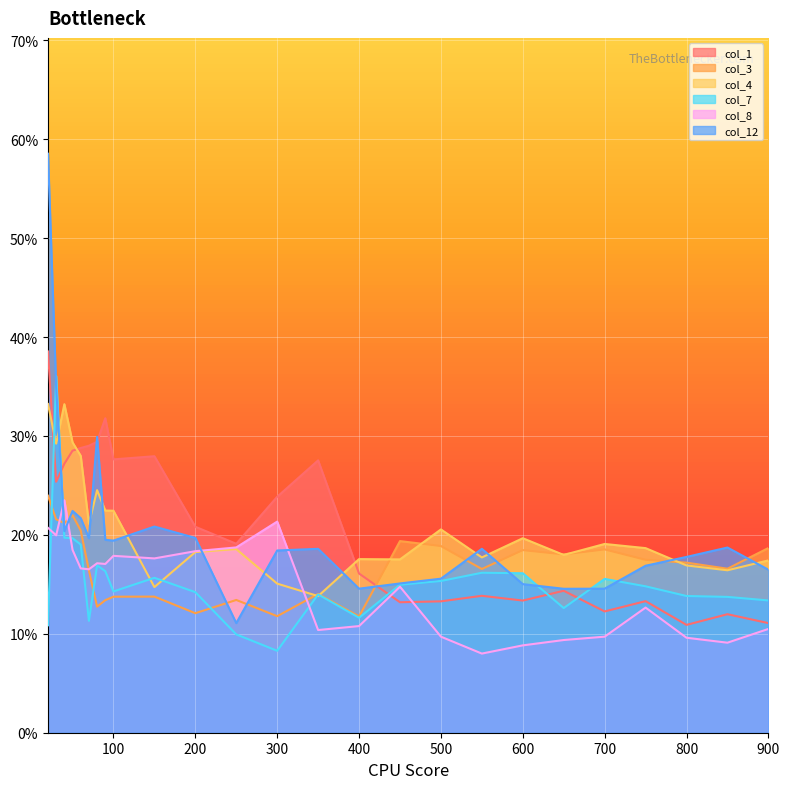

How many lines are shown in the chart?

6